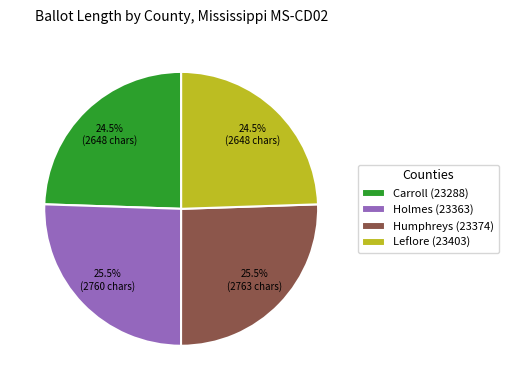

Approximately how many times larger is the value at Carroll (23288) compared to Humphreys (23374)?

1.0